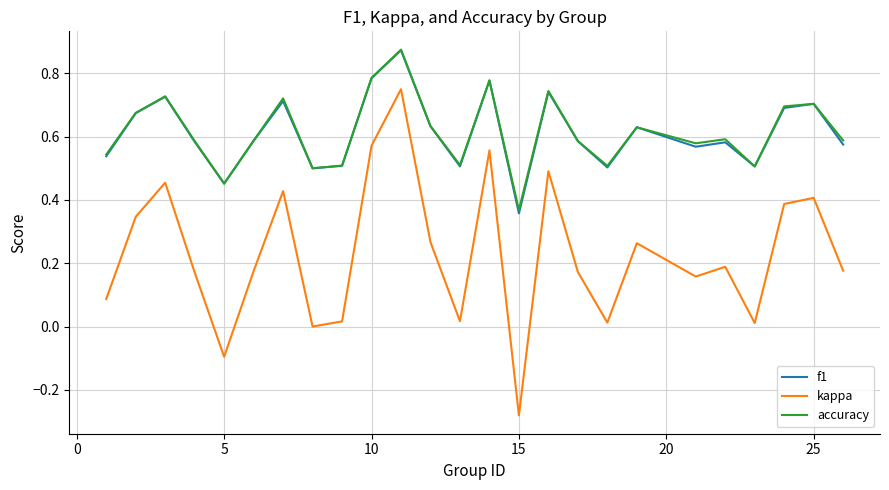

True or false: kappa and accuracy intersect in this chart.

False